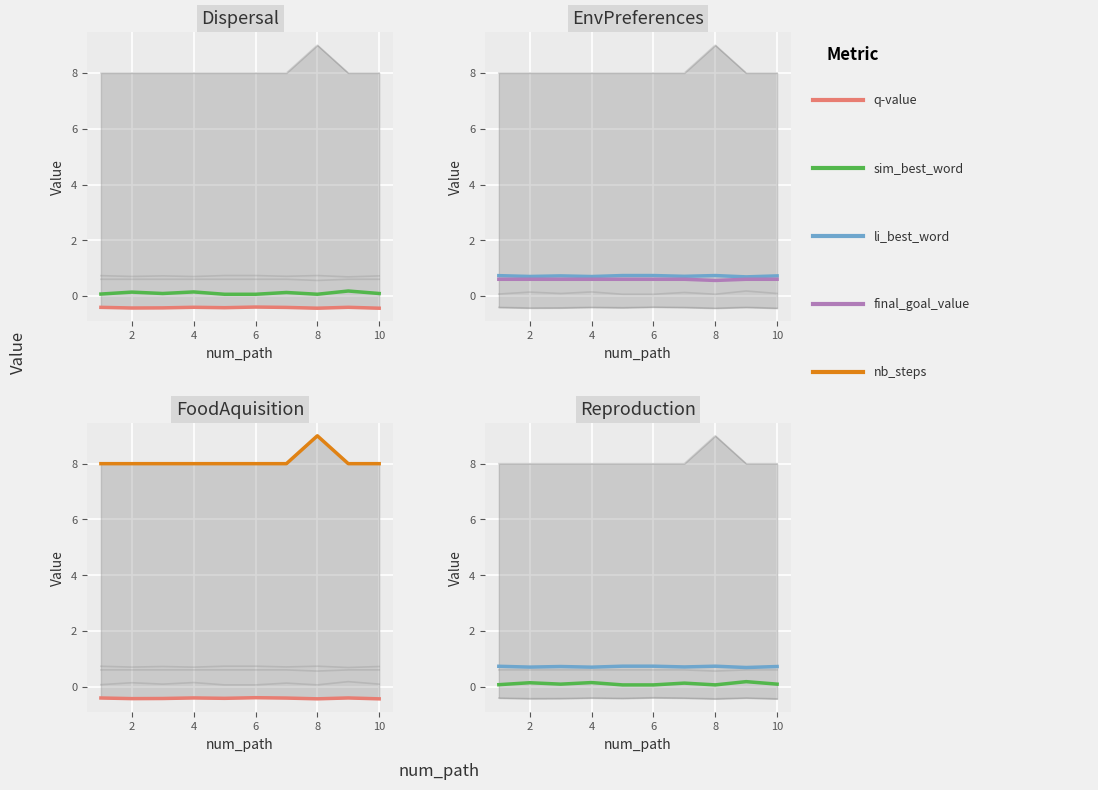

What is the sum of the final_goal_value values at 0 and 9?

1.2